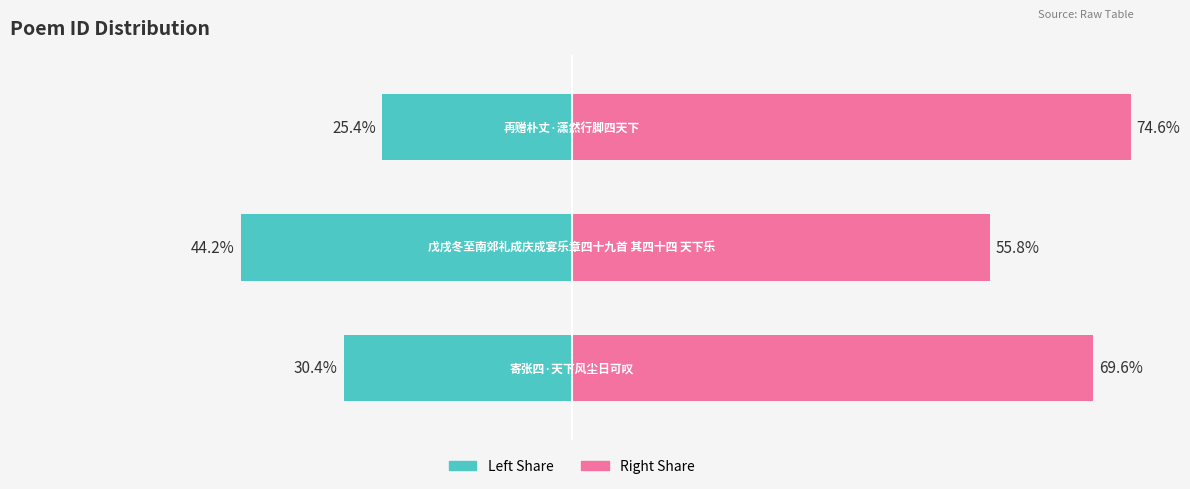

The col_0 (left) series shows -7.1 at 2. True or false?

False